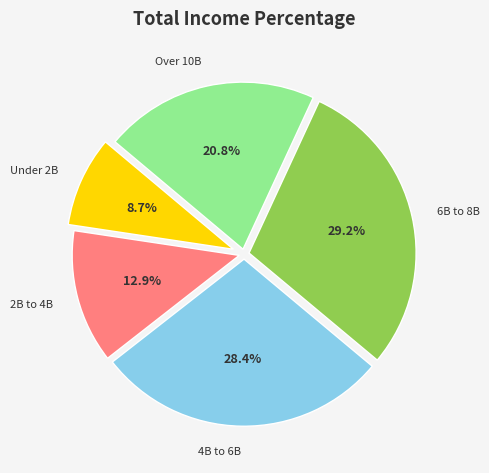

Does any single category account for the majority?

No